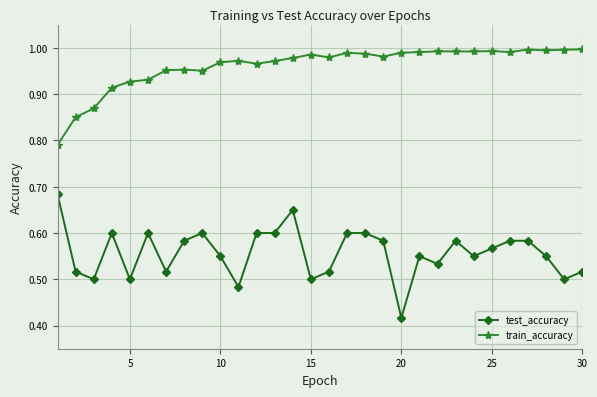

What are all the series names shown in the legend?

test_accuracy, train_accuracy